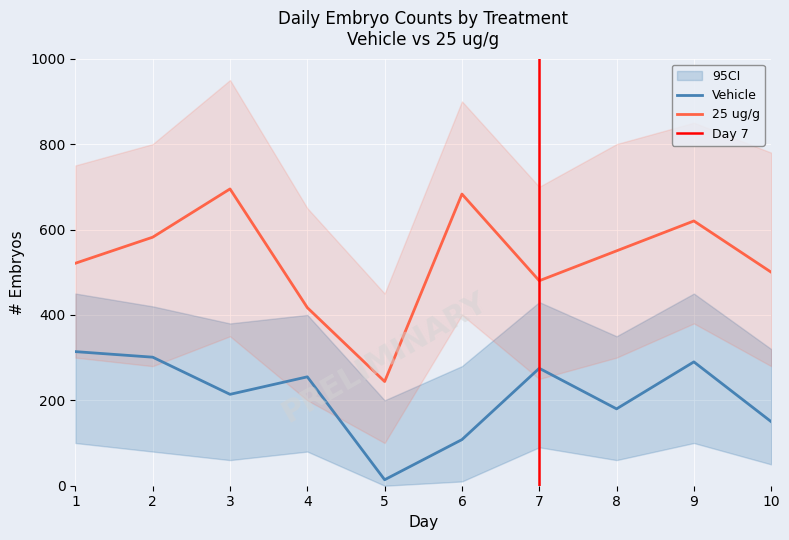

What is the value of the 25 ug/g point at the 2nd from the left?

582